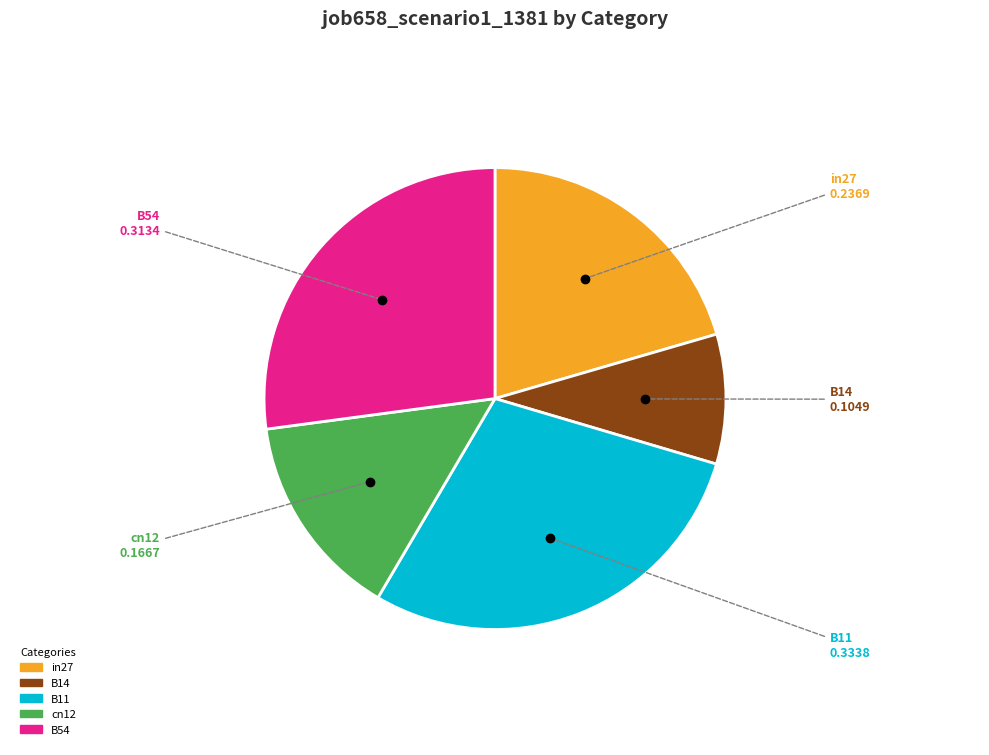

Is it true that cn12 is 14% of the pie?

True